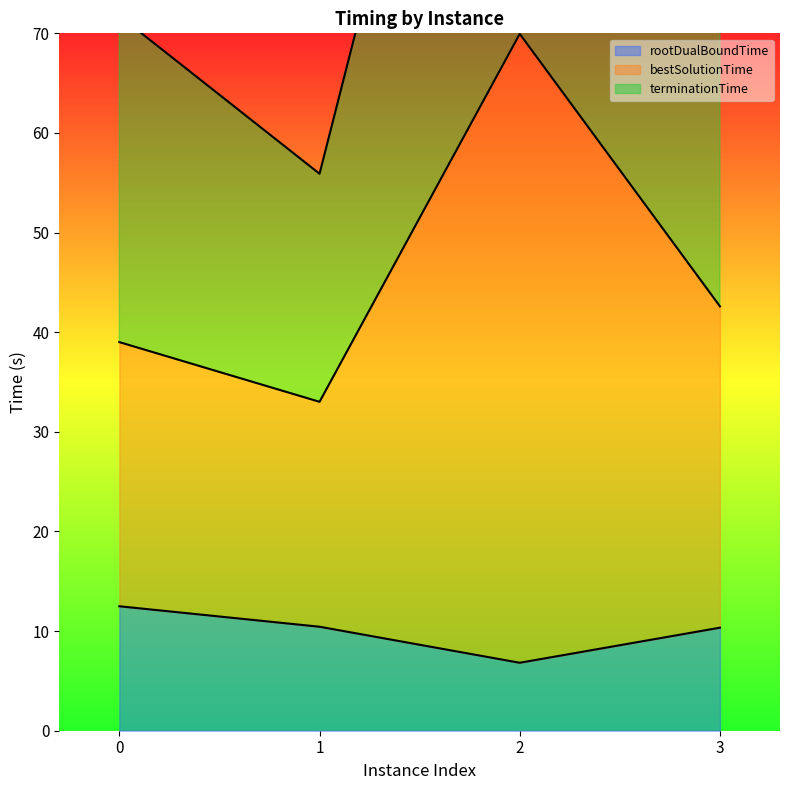

Is it true that terminationTime equals 11.2 at 1?

False